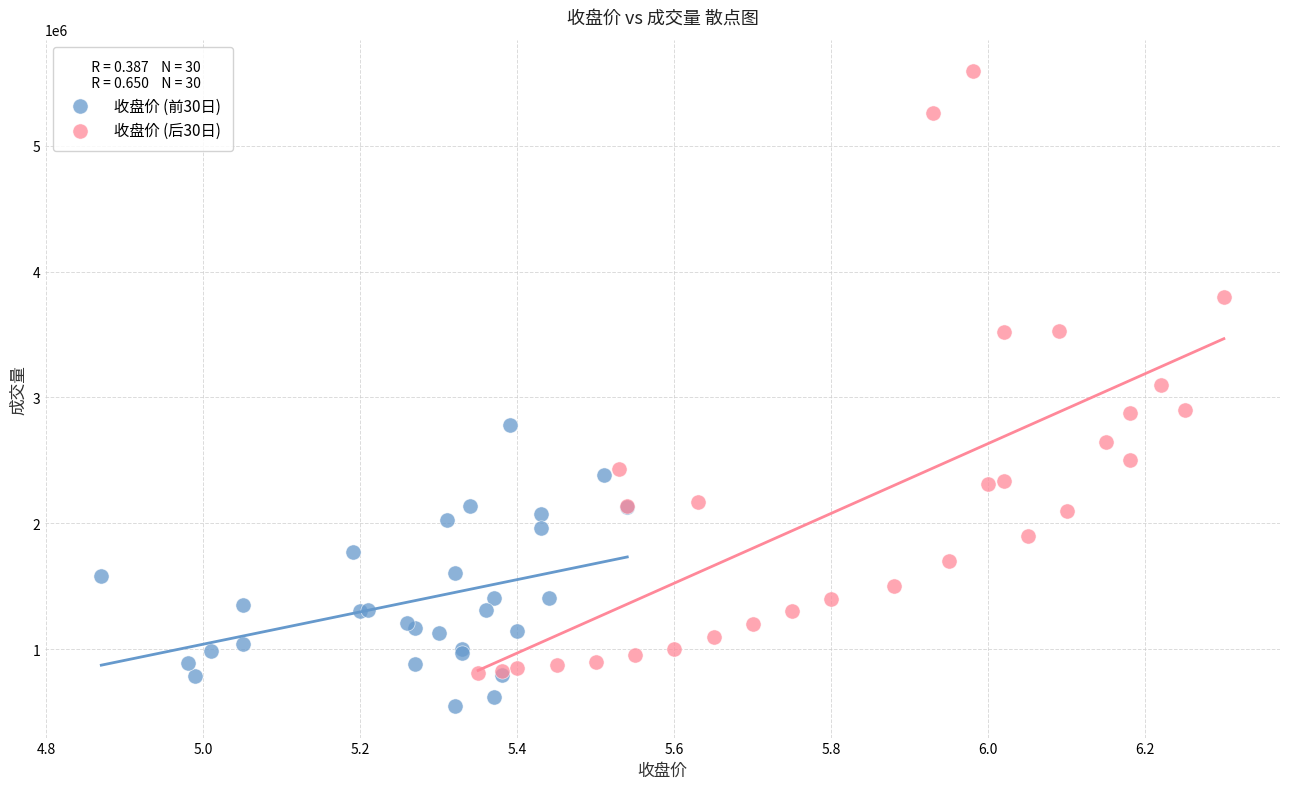

Which series has the largest Y range (max minus min)?

收盘价 (后30日)